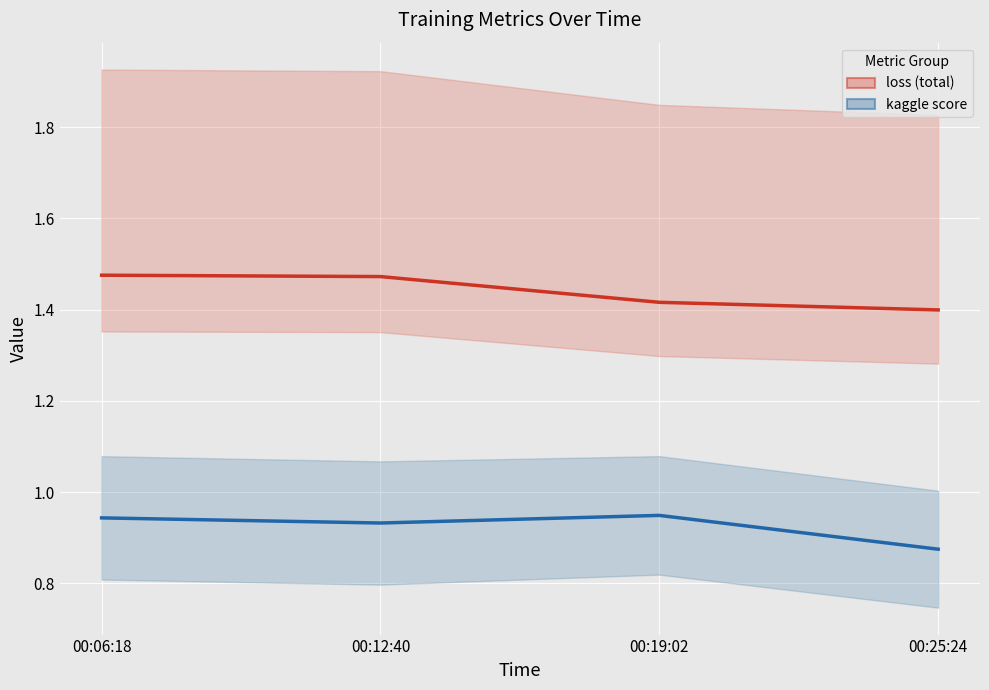

True or false: loss (total) and kaggle score cross at least once.

False